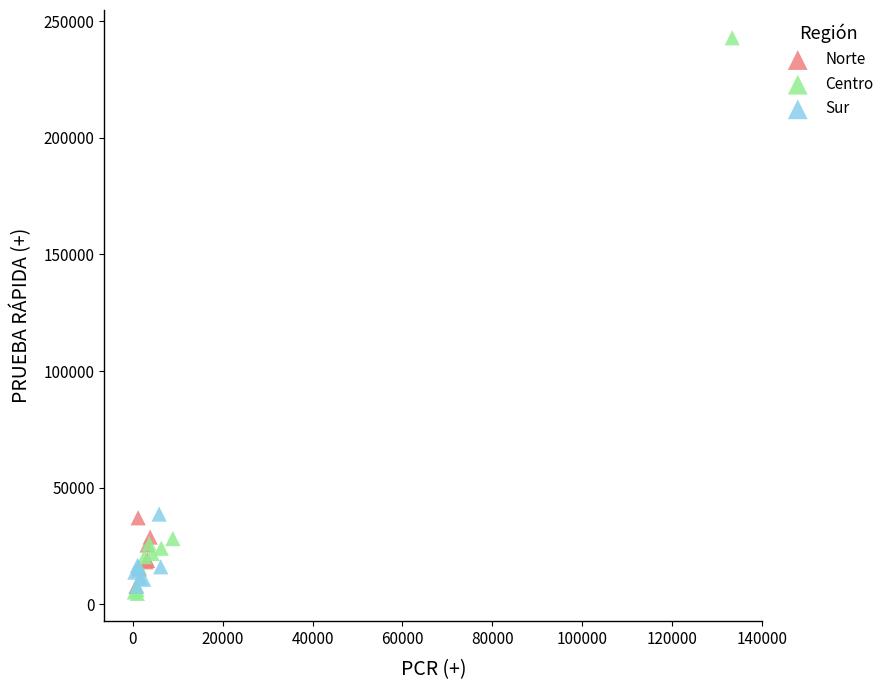

What are all the series names shown in the legend?

Norte, Centro, Sur